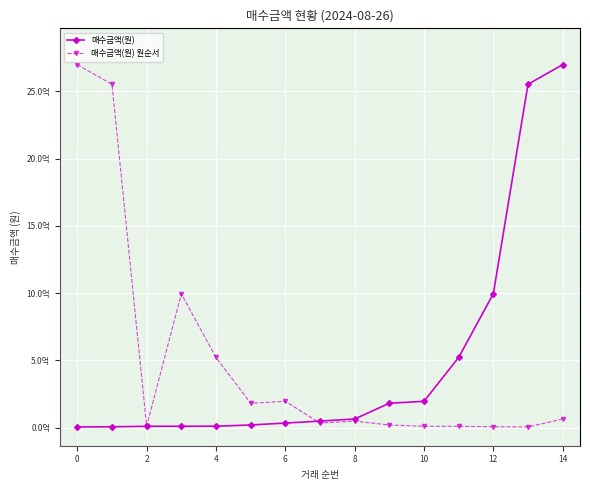

What are all the series names shown in the legend?

매수금액(원), 매수금액(원) 원순서